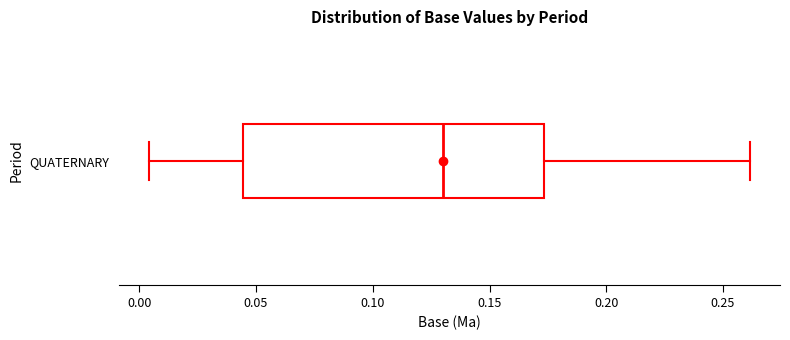

Transcribe this box plot: give where the median line is, the range the box spans, and where the two whiskers end, as read against the x-axis. The values are not printed on the chart, so give them approximately, as read against the axis.

median 0.130, box 0.045 to 0.175, whiskers 0.005 to 0.260